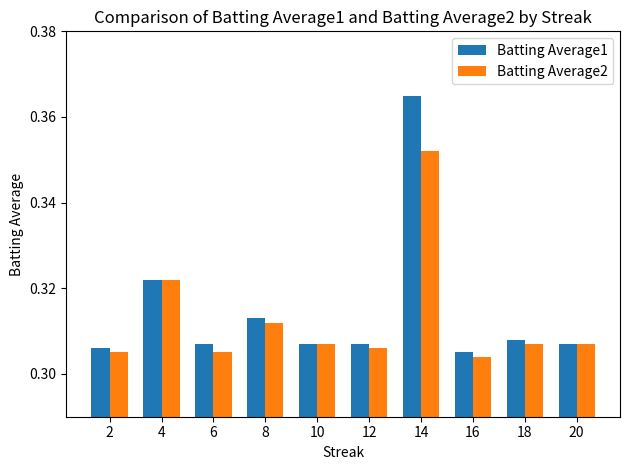

What are all the series names shown in the legend?

Batting Average1, Batting Average2